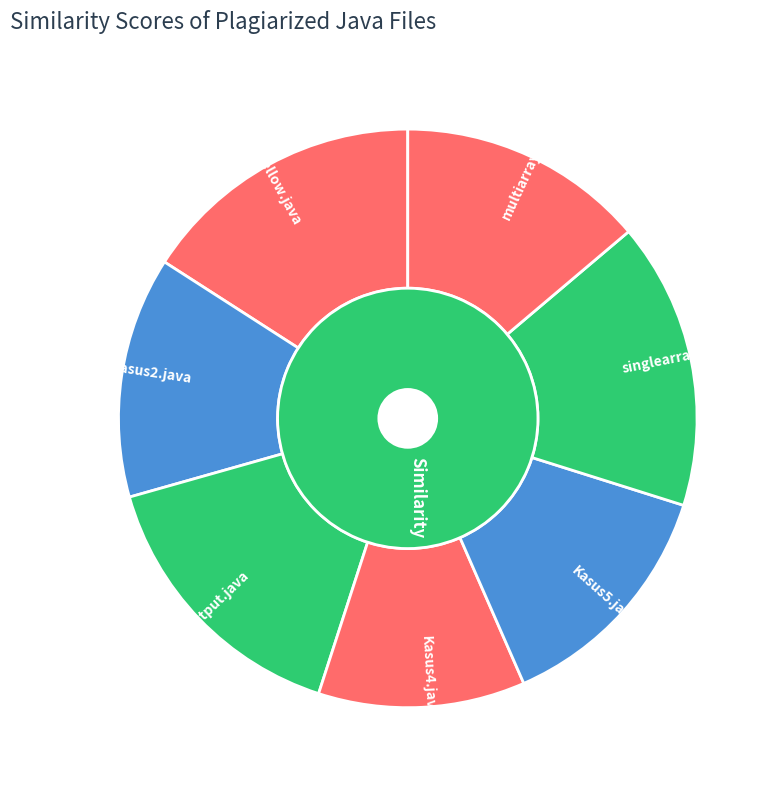

Does any single category account for the majority?

No